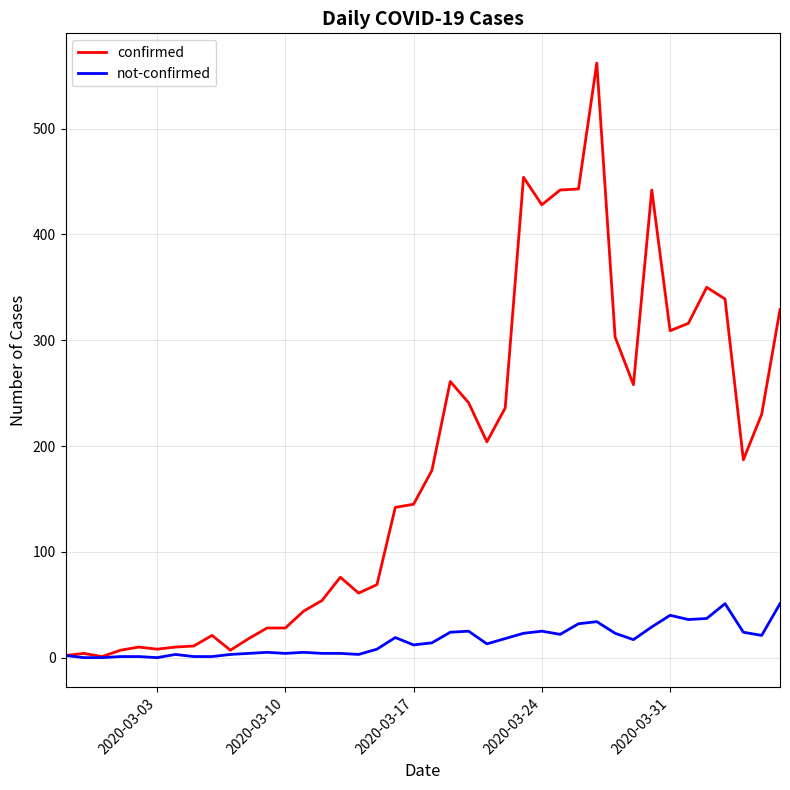

Which series has the widest spread of values?

confirmed